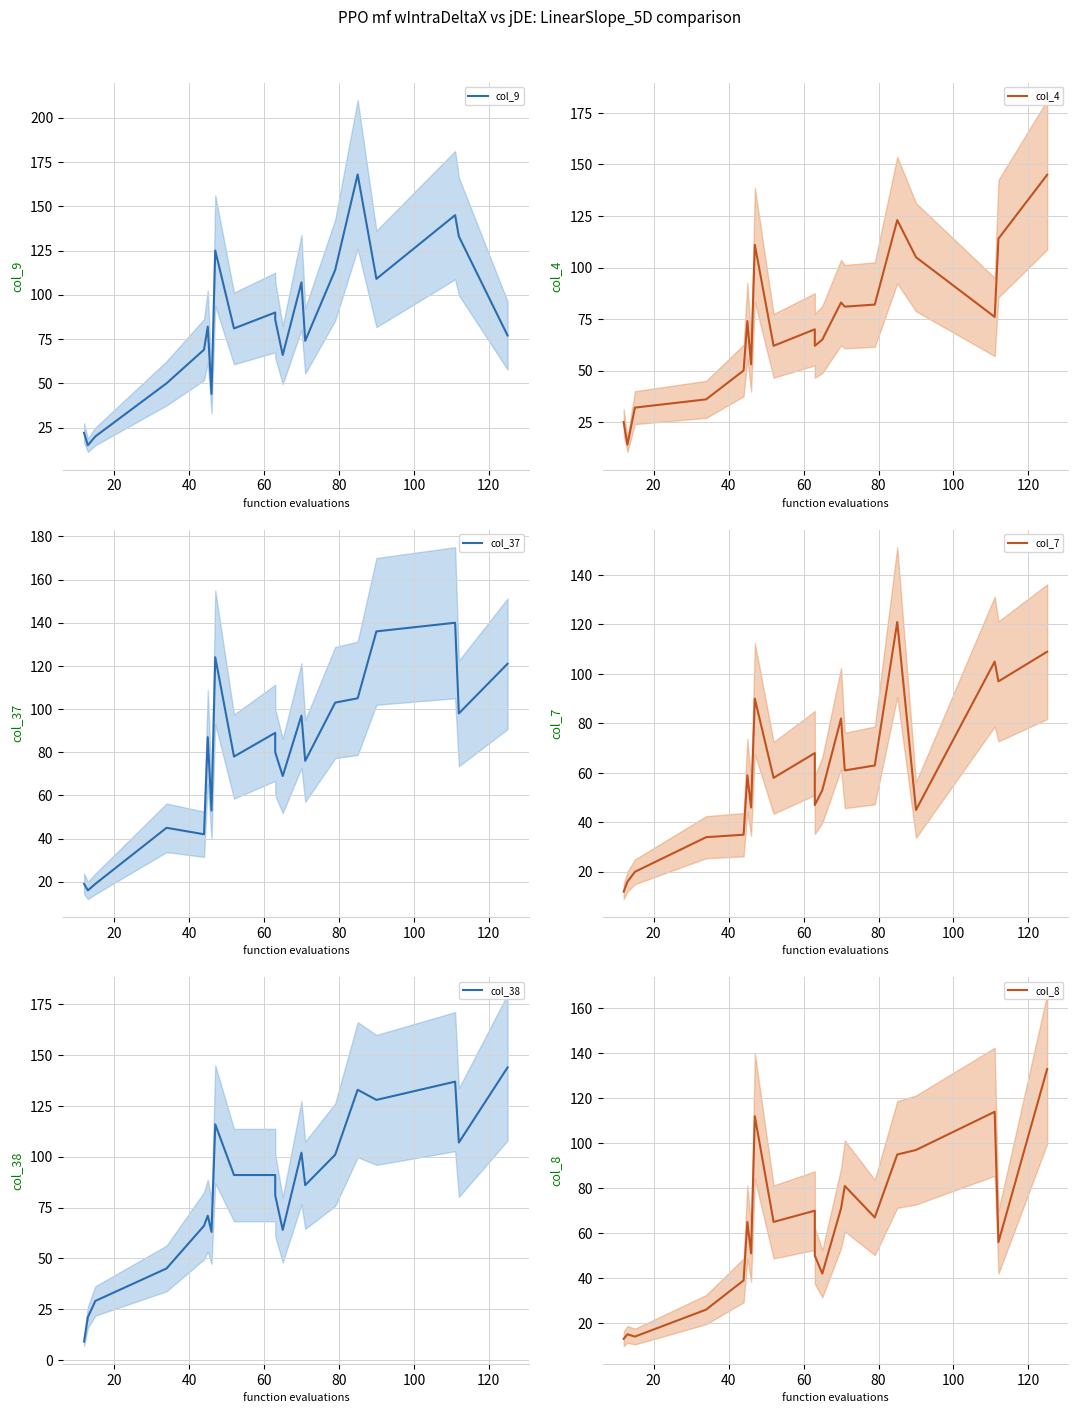

Is this an area chart (filled region under the line)?

No